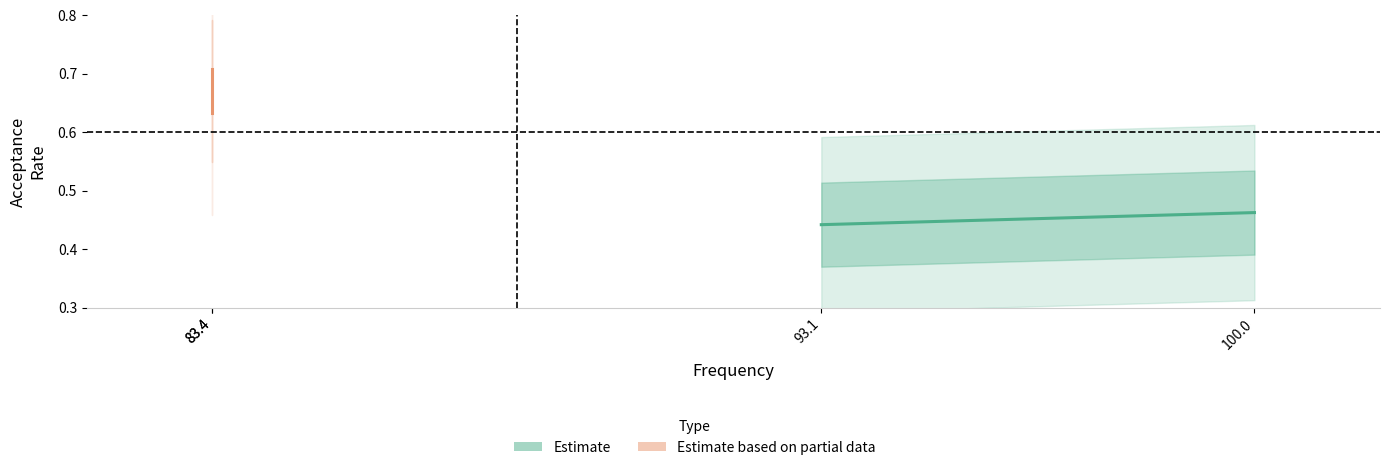

True or false: Acceptance Rate (partial) has a value of 0.2 at 83.4.

False